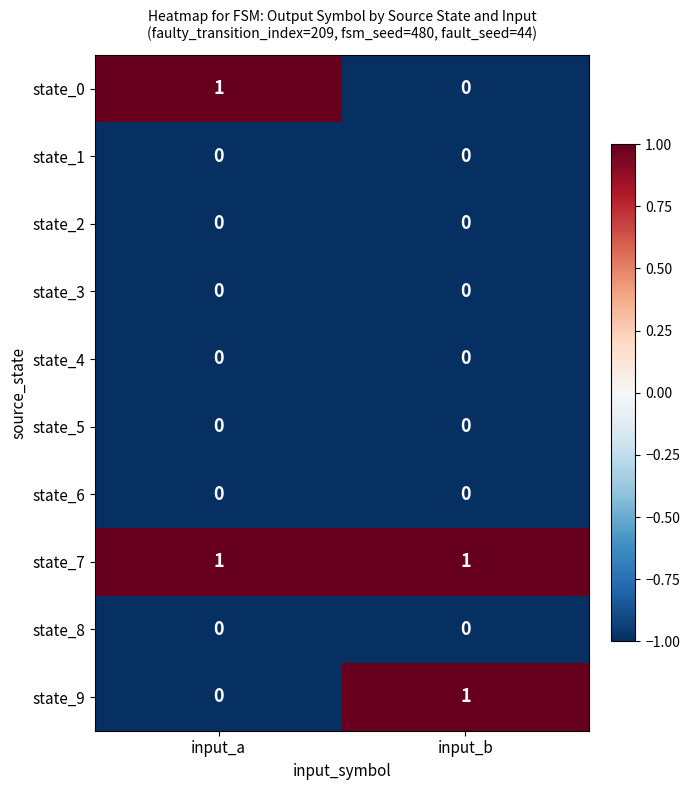

True or false: state_3 has a value of 0 at input_a.

True